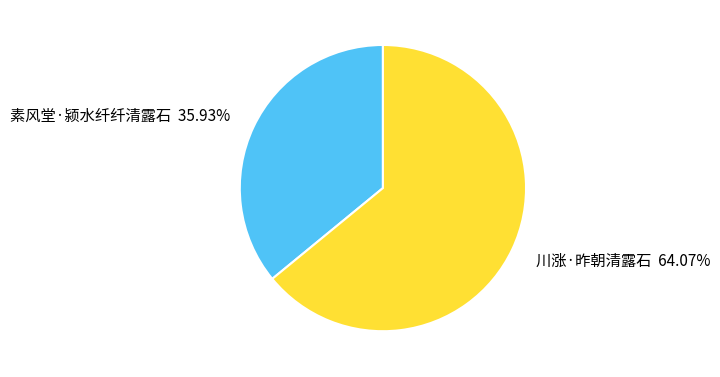

Is there any slice that represents more than half of the pie?

Yes